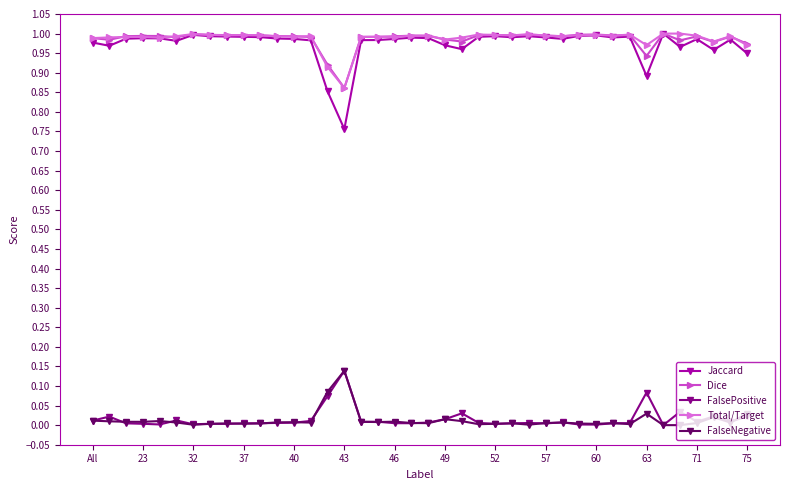

True or false: Dice has more than 2 interior local peaks.

True